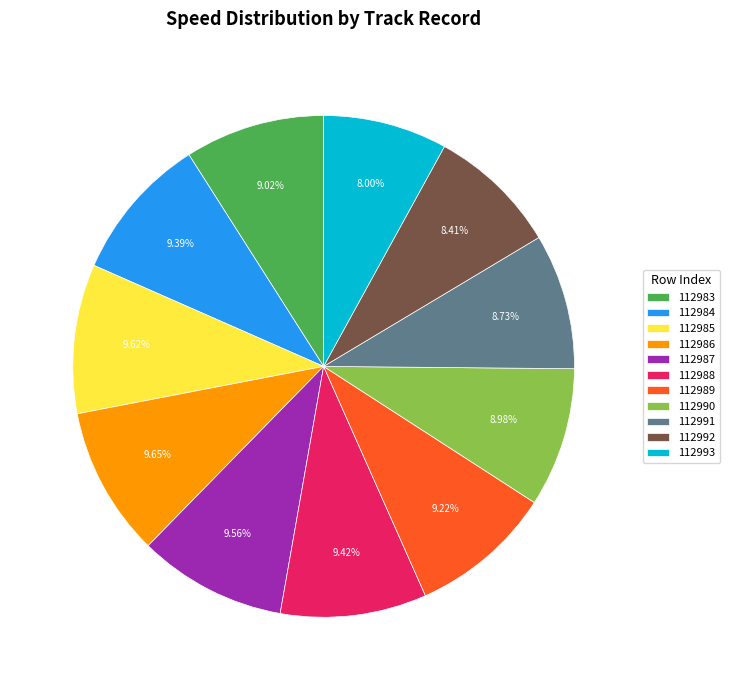

What is the ratio of the value at 112984 to the value at 112990?

1.0